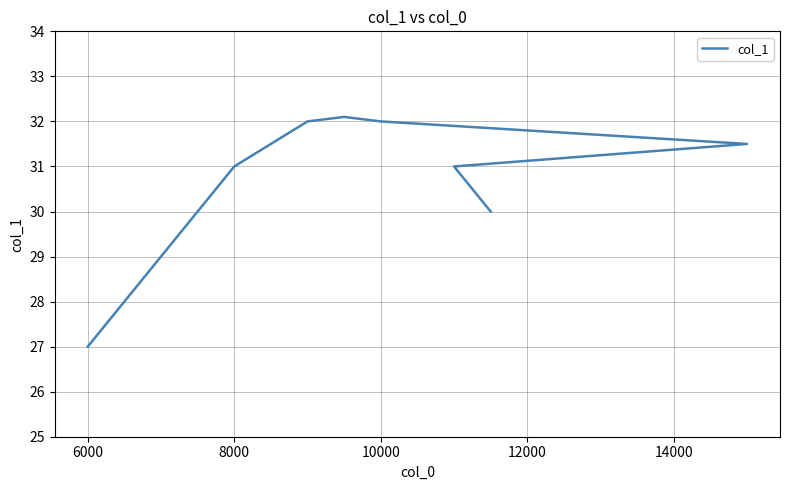

Count the number of categories in the chart.

12